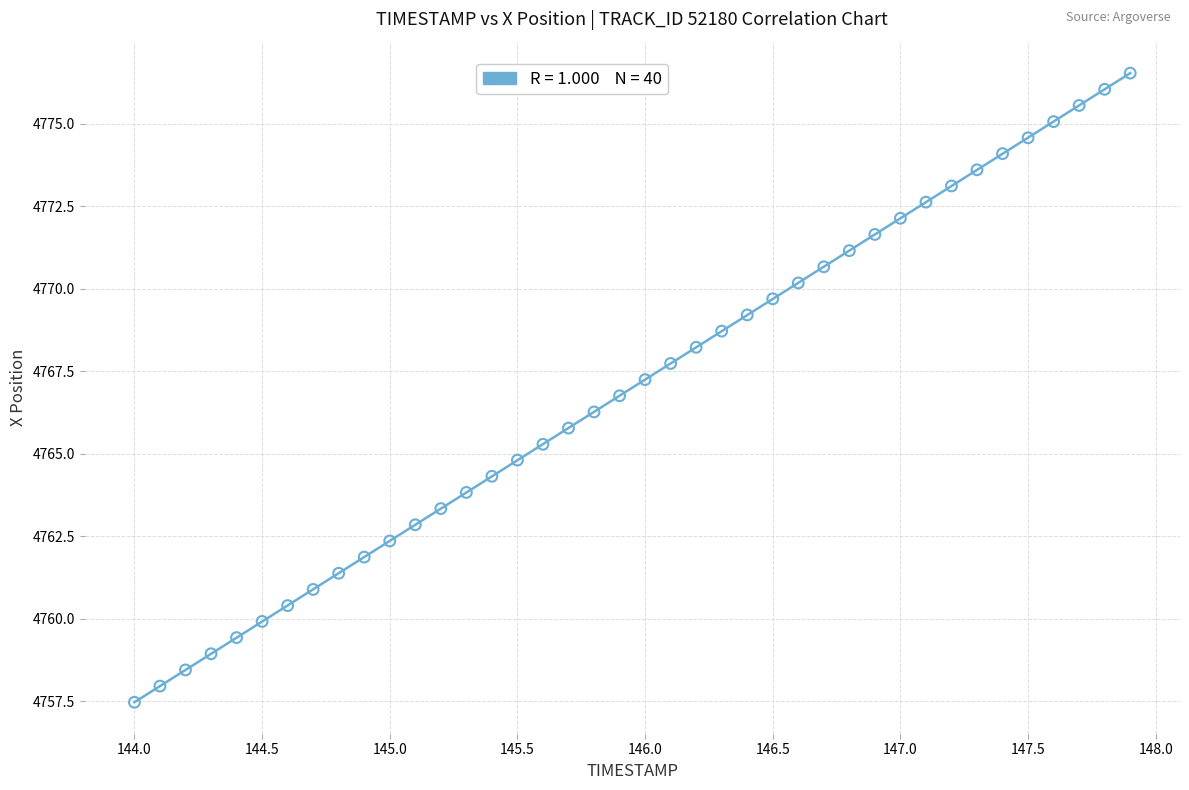

What is the range of X values (max minus min)?

3.9